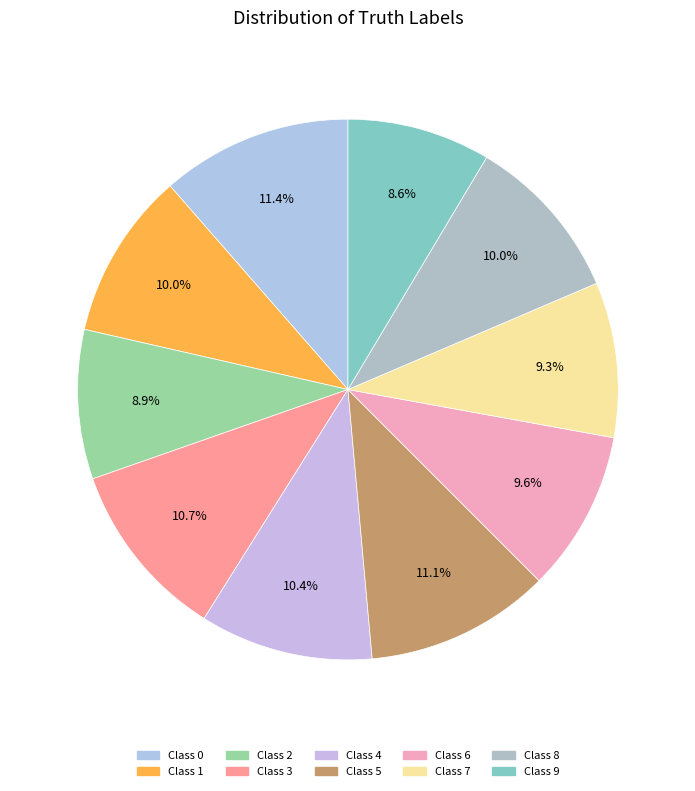

Is there any slice that represents more than half of the pie?

No